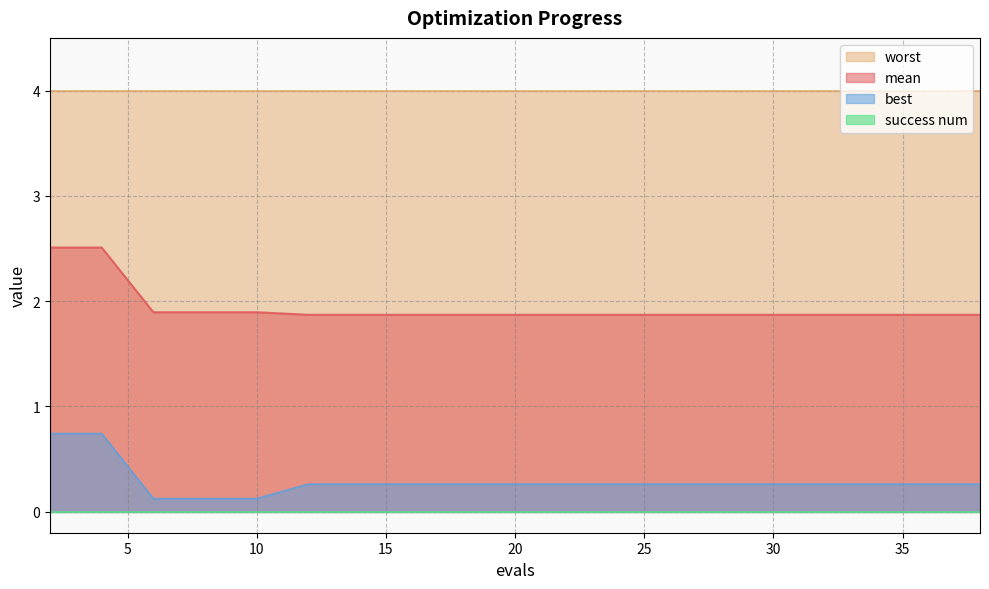

What is the minimum value for mean?

1.9